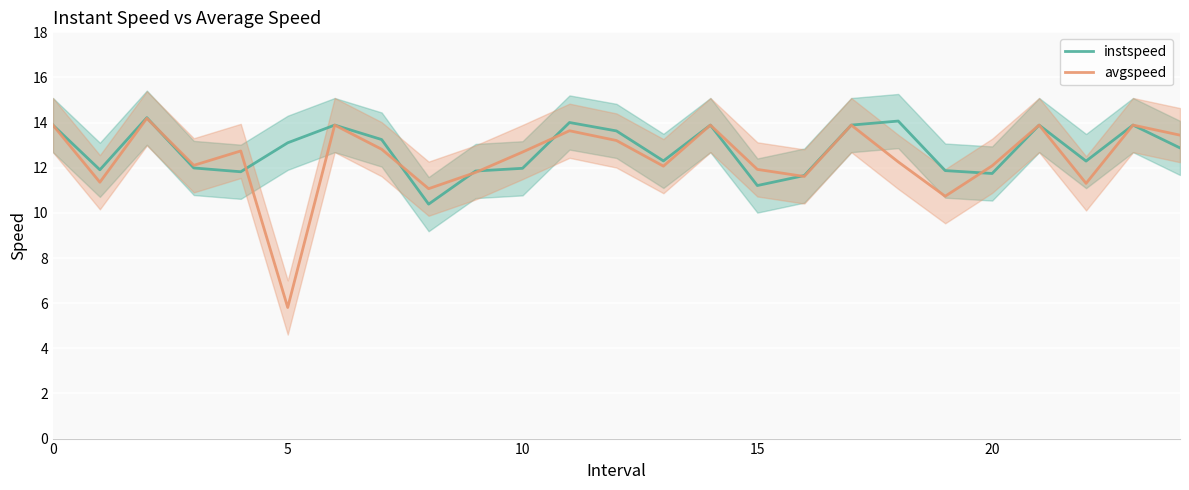

Is it true that avgspeed equals 3.3 at 5?

False